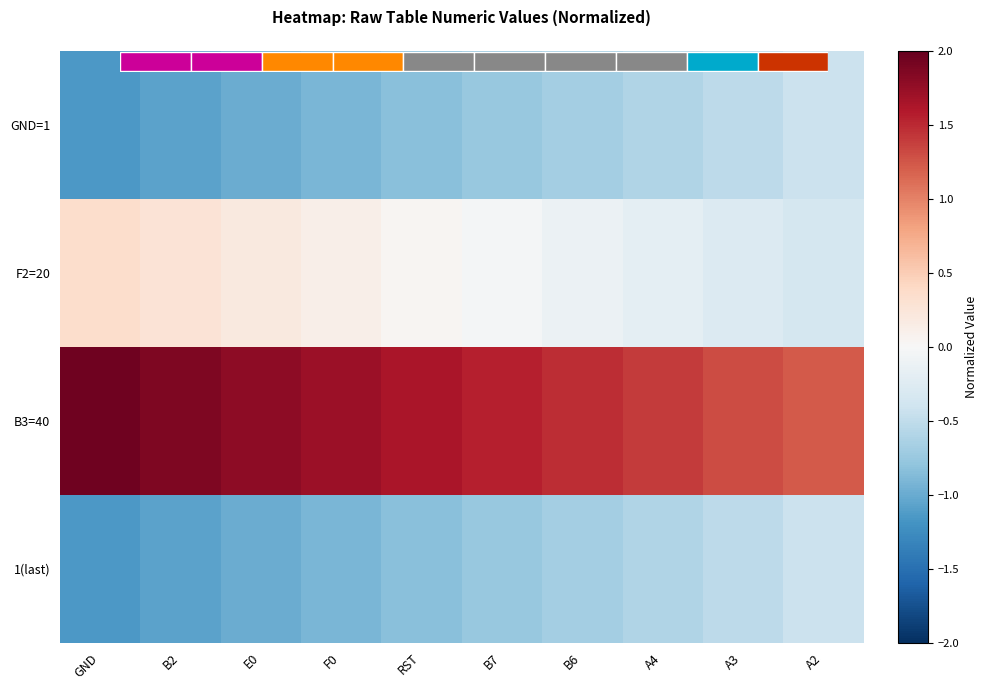

At how many categories does at least one series exceed 1?

10